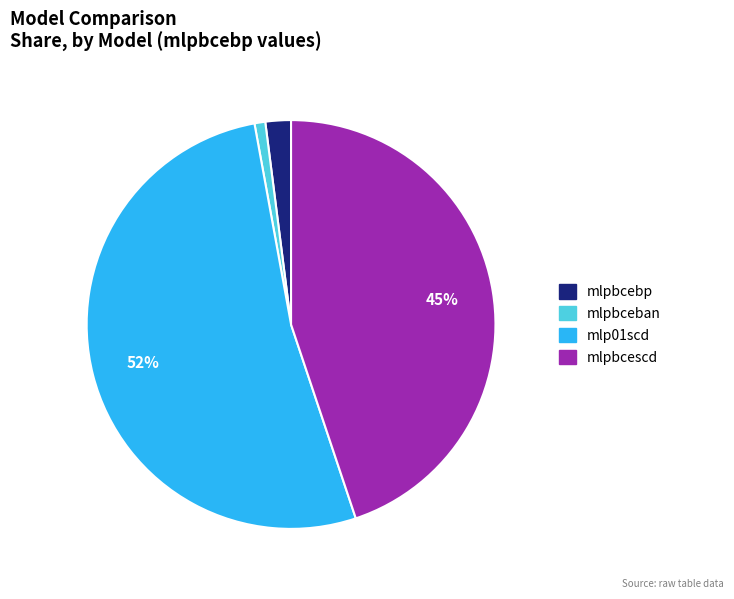

Is there a majority slice in this chart?

Yes